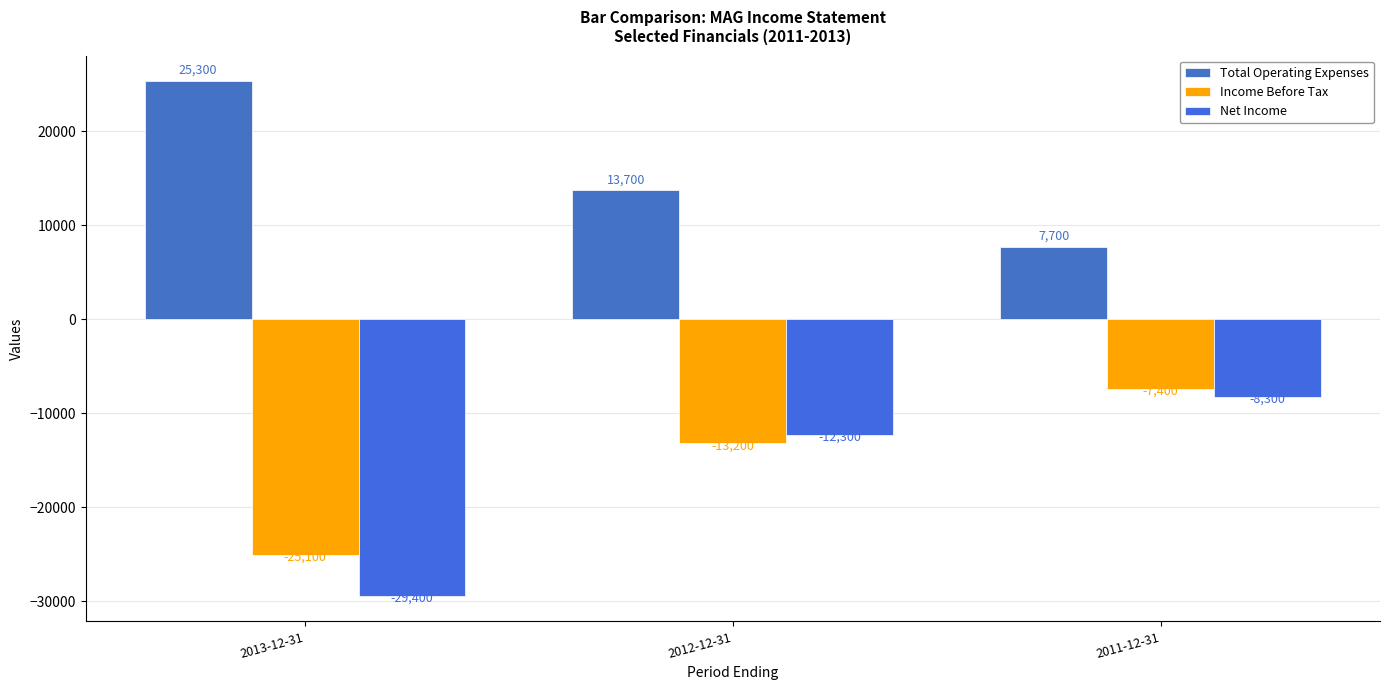

What is the minimum value for Income Before Tax?

-25100